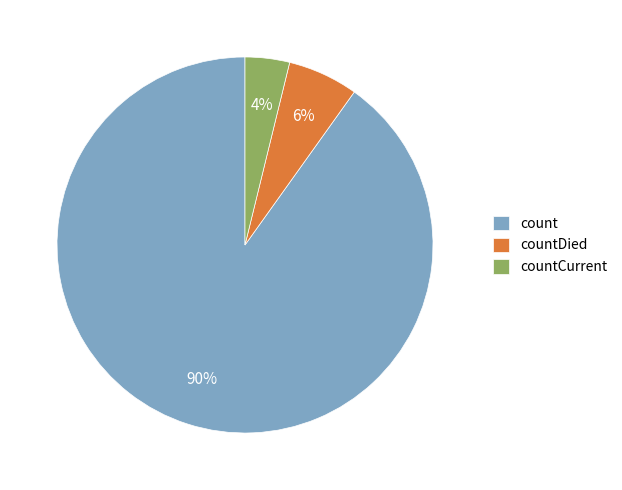

To the nearest percent, what portion does countDied represent?

6%